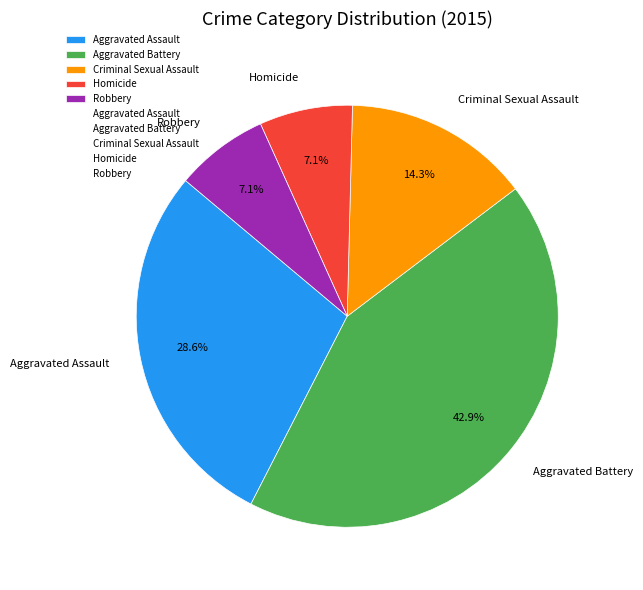

To the nearest percent, what is the average slice percentage?

20%